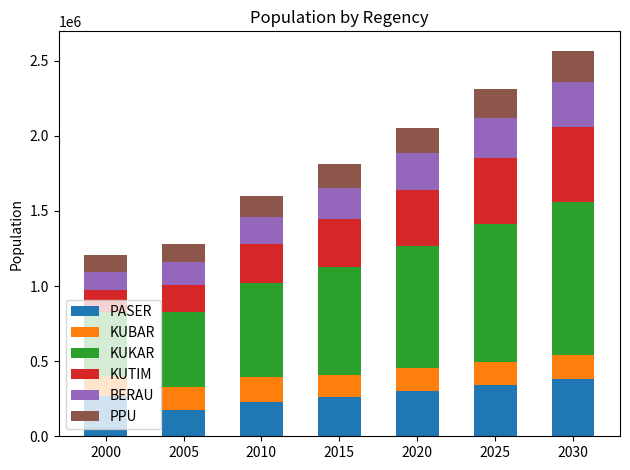

What is the sum of all PASER values?

1964705